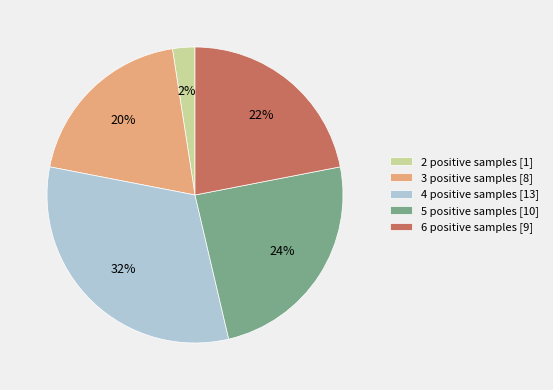

Do 3 positive samples [8] and 2 positive samples [1] together represent more than half of the pie?

No